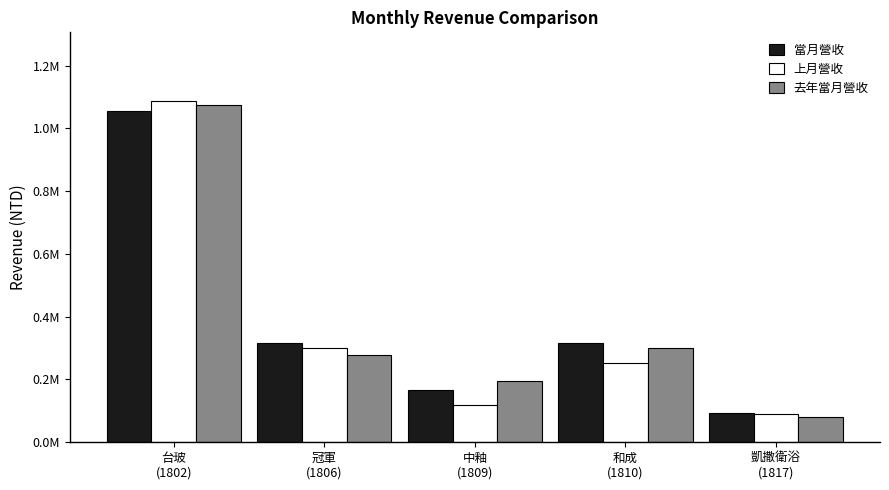

Does the chart contain any negative values?

No